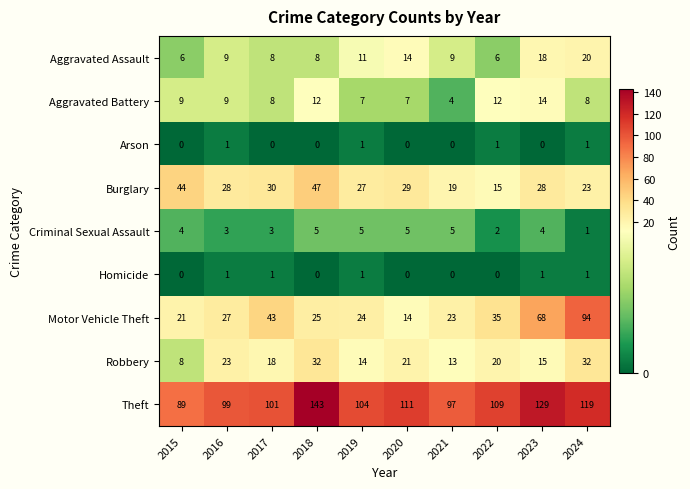

Which series has the largest range (max minus min)?

Motor Vehicle Theft